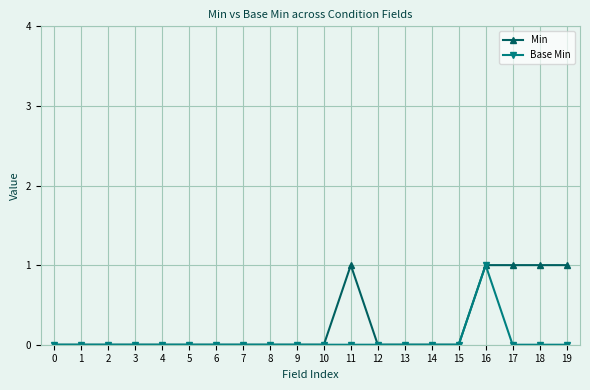

At which label does Base Min reach its peak?

16